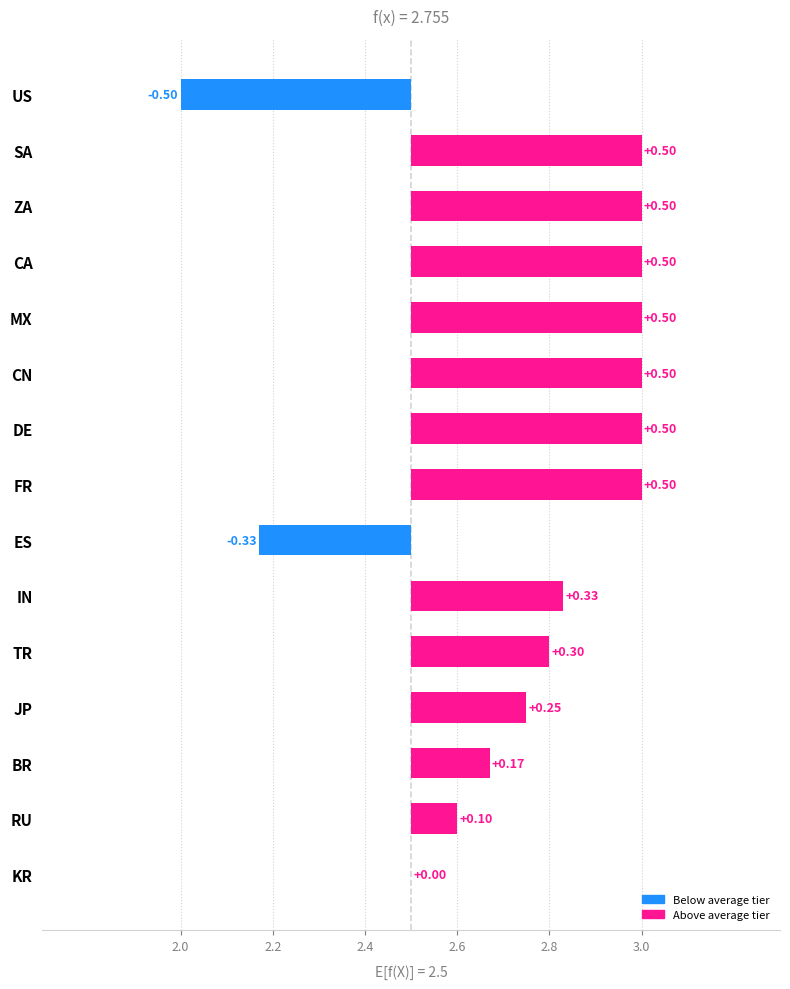

What is the average value?

2.8